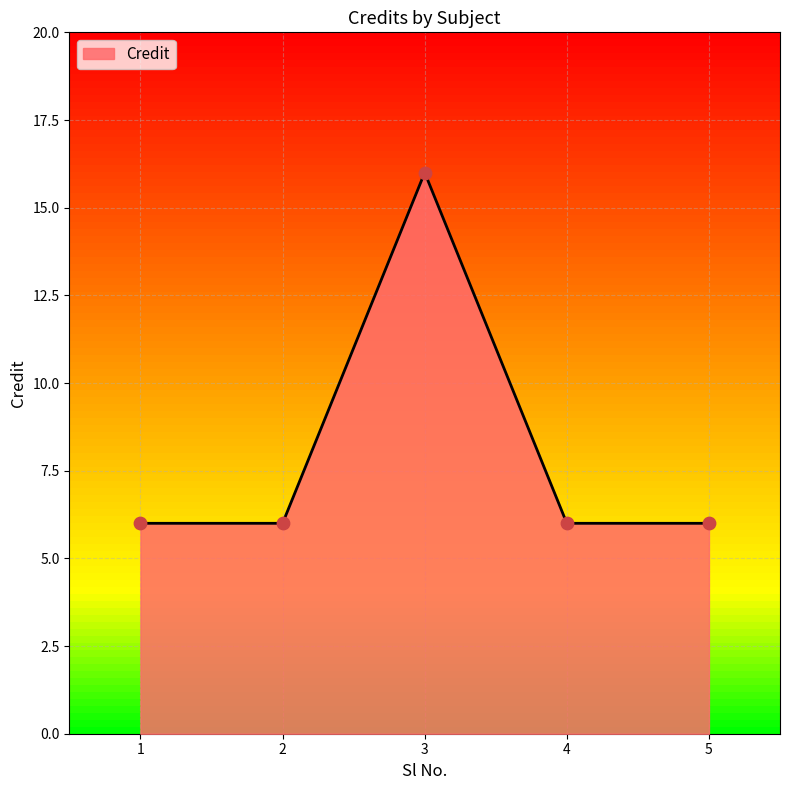

What is the change in value from 3 to 4?

-10